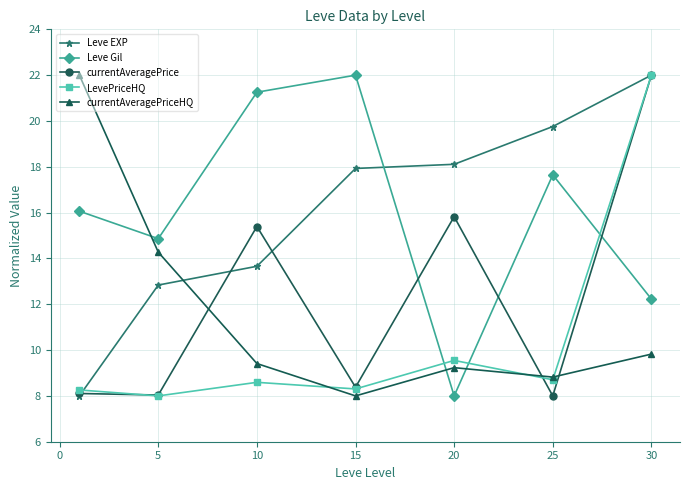

What is the highest value of the currentAveragePriceHQ series?

22.0